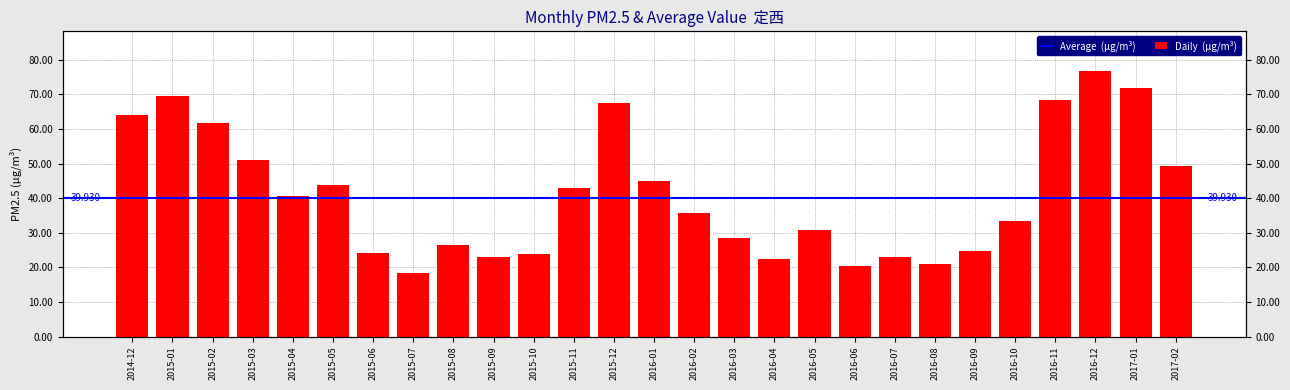

What is the change in value from 2016-05 to 2016-08?

-9.7